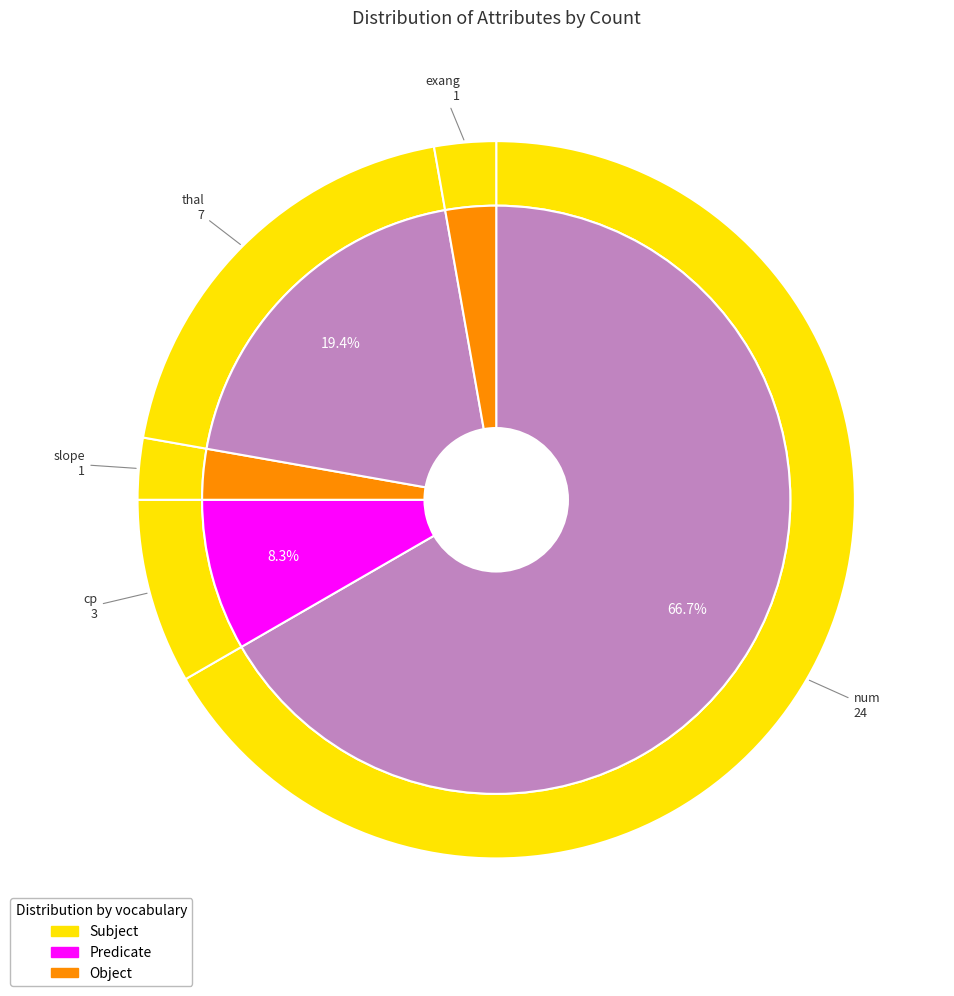

What is the largest slice in the pie chart?

num